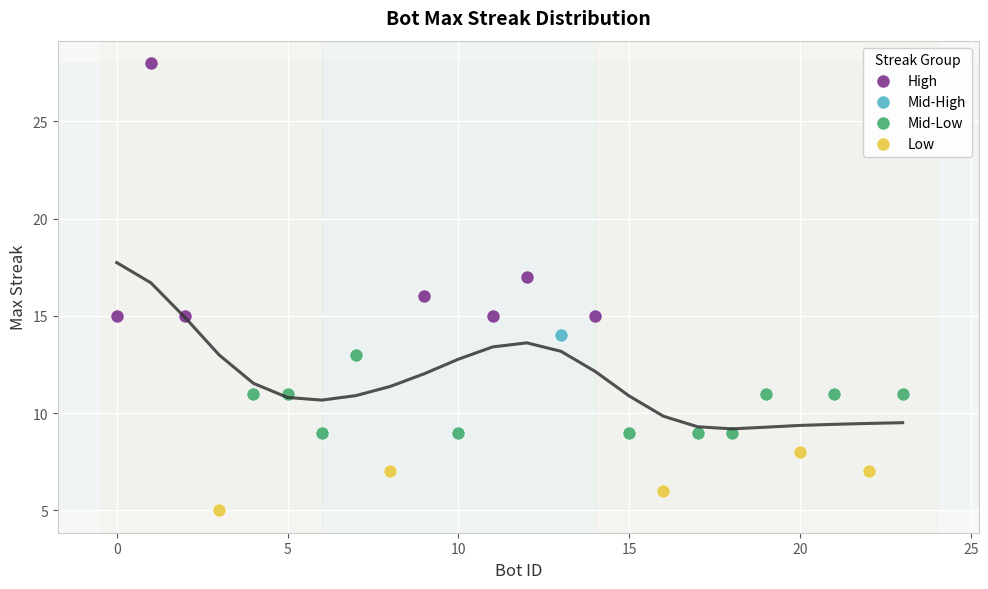

Which series reaches the maximum Y coordinate?

High